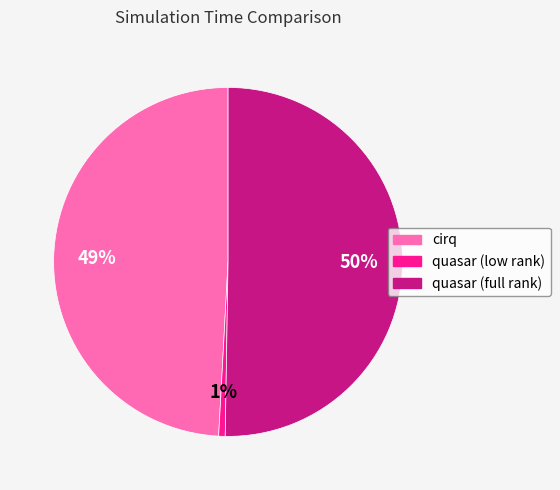

Rank the categories by value from lowest to highest.

quasar (low rank), cirq, quasar (full rank)